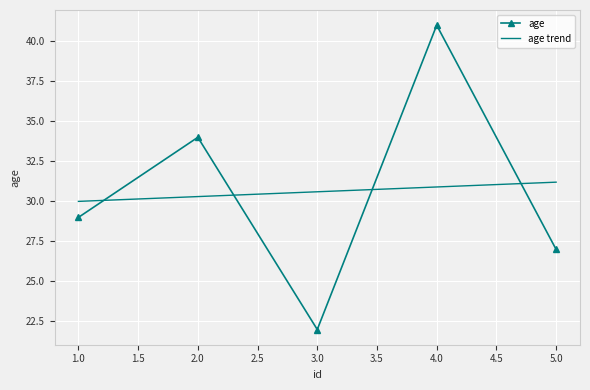

The age trend series shows 42.3 at 2.0. True or false?

False